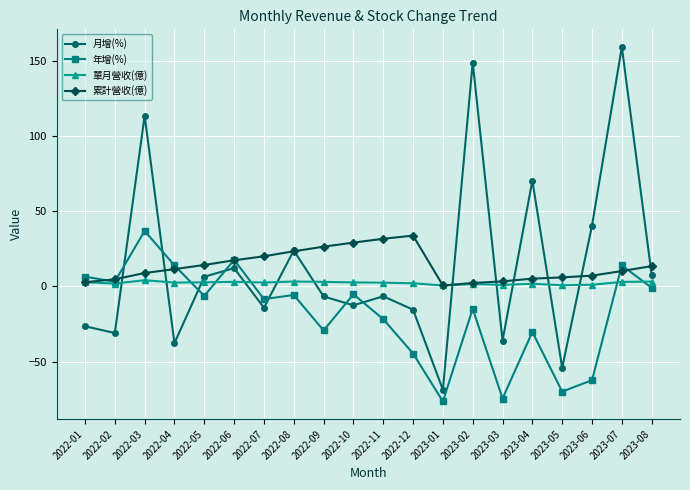

True or false: 月增(%) and 年增(%) cross at least once.

True